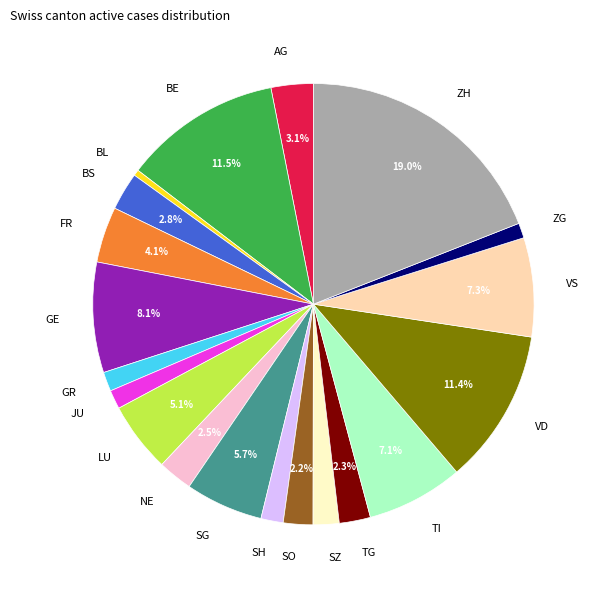

To the nearest percent, what percentage of the pie is TG?

2%